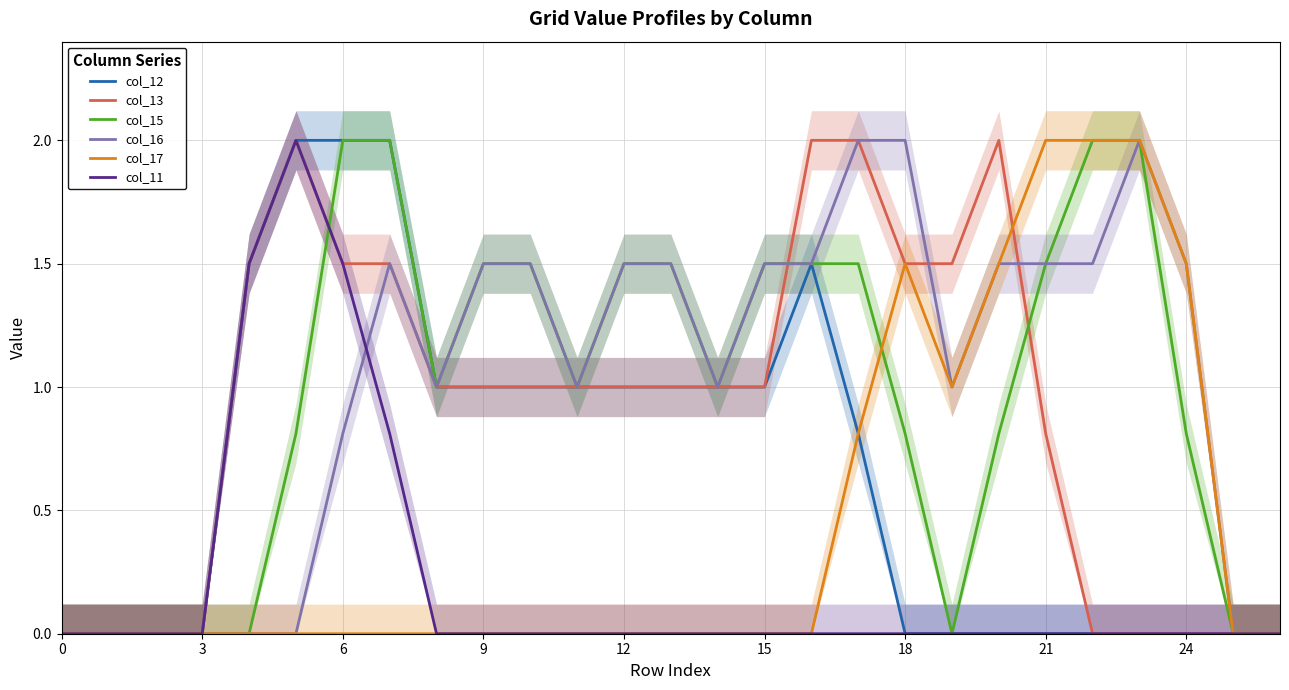

Rank the series by their maximum value, from lowest to highest.

col_12, col_13, col_15, col_16, col_17, col_11